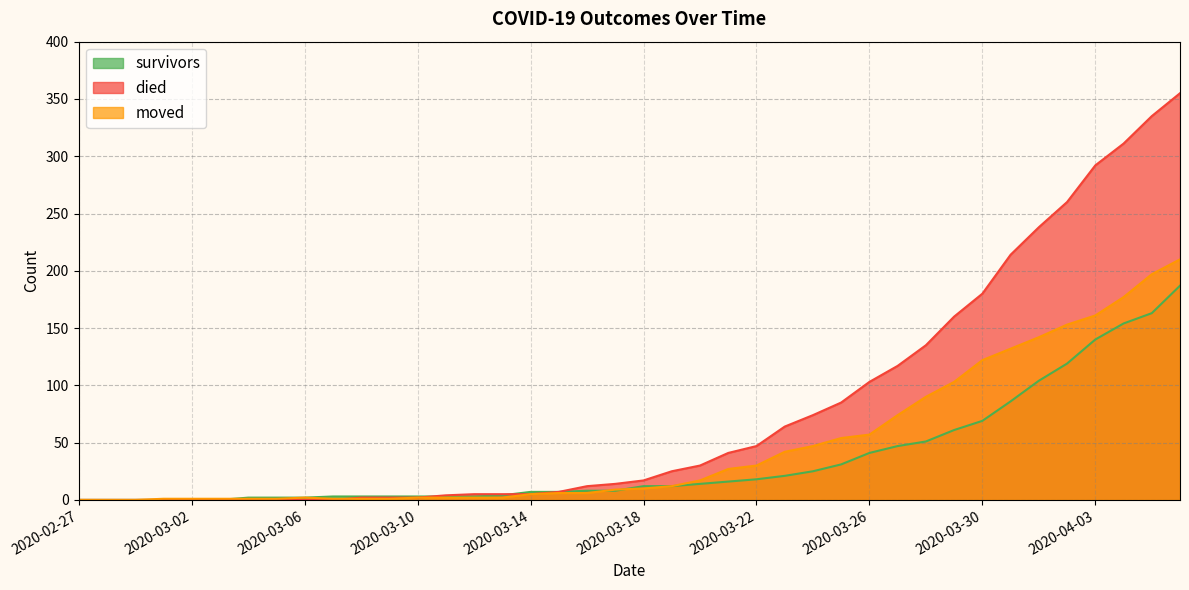

At how many categories does at least one series exceed 75?

13